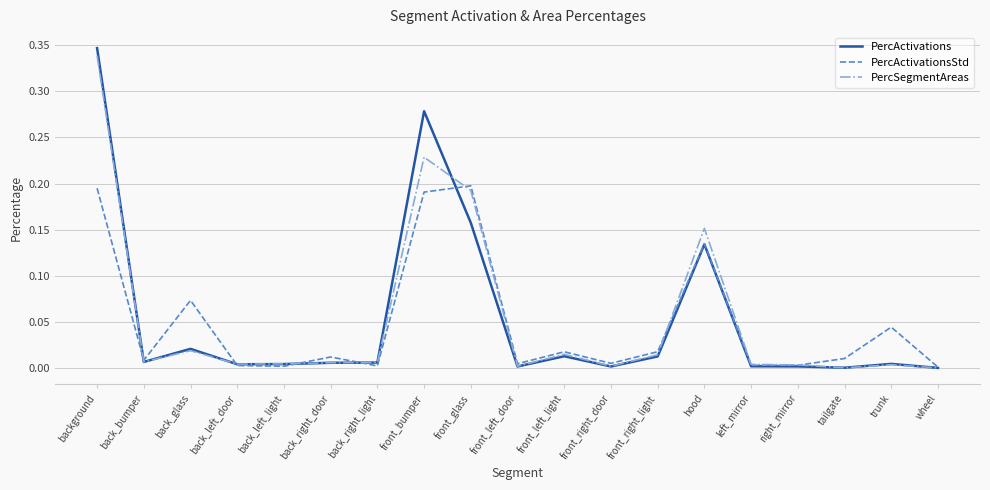

At which category does PercActivations reach its first local peak?

back_glass